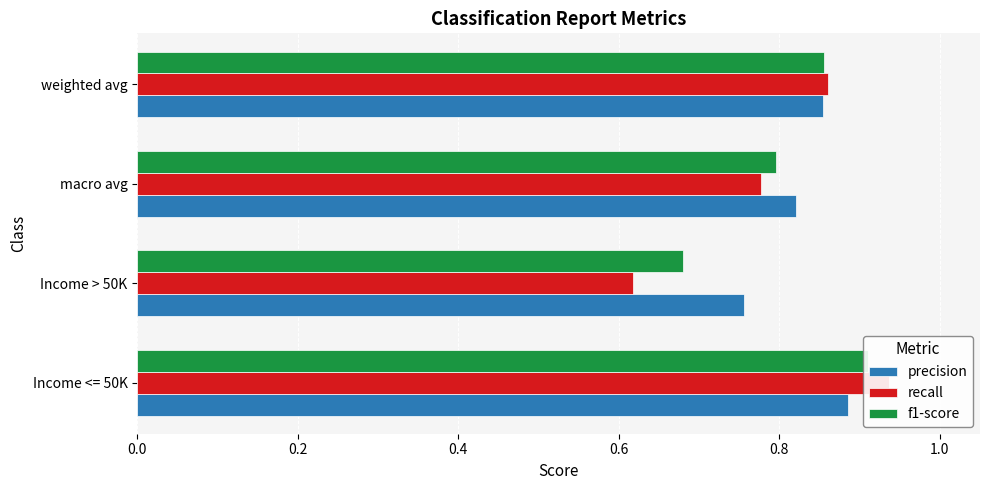

Which series has the largest range (max minus min)?

recall